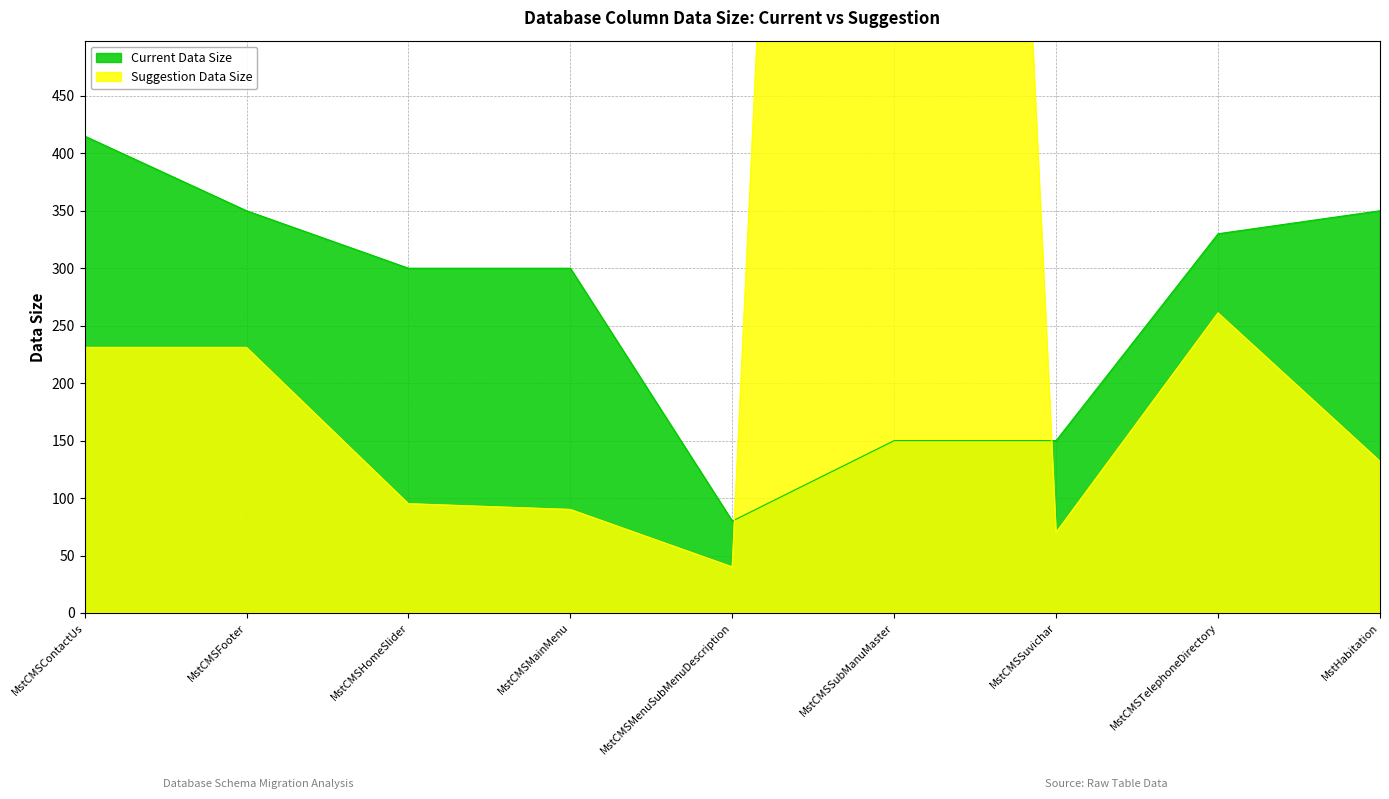

The Current Data Size series shows 350 at MstCMSFooter. True or false?

True